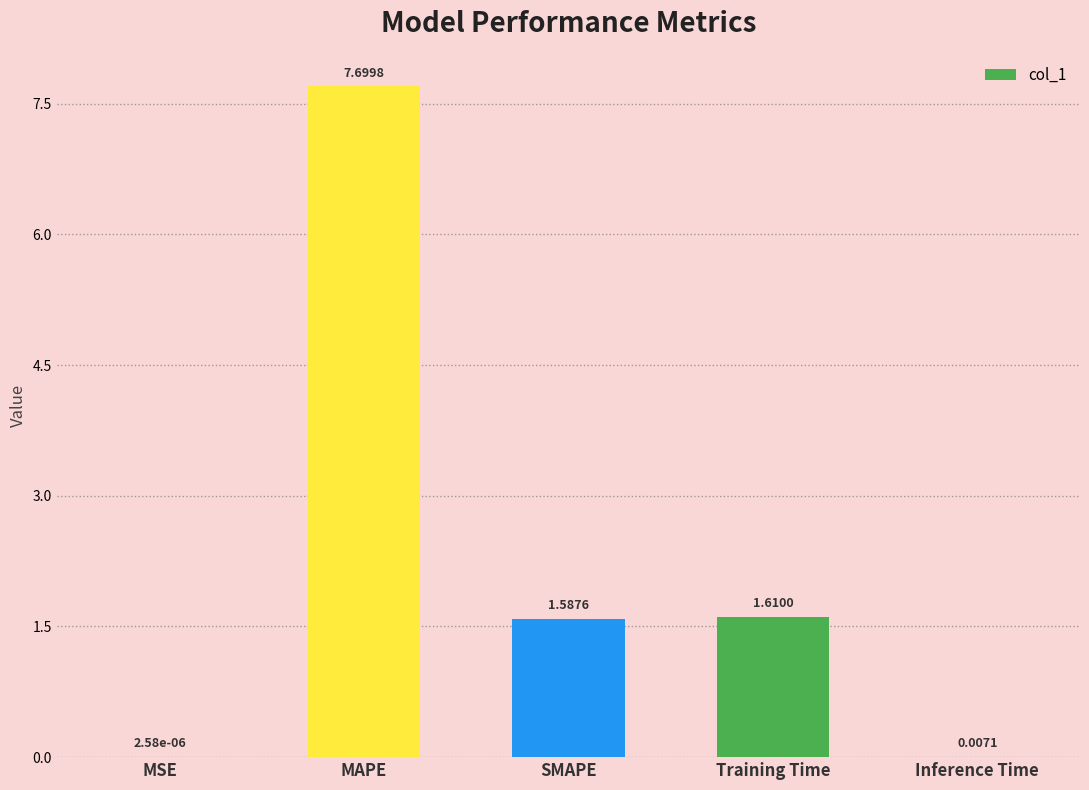

Where does the data first go above 1?

MAPE